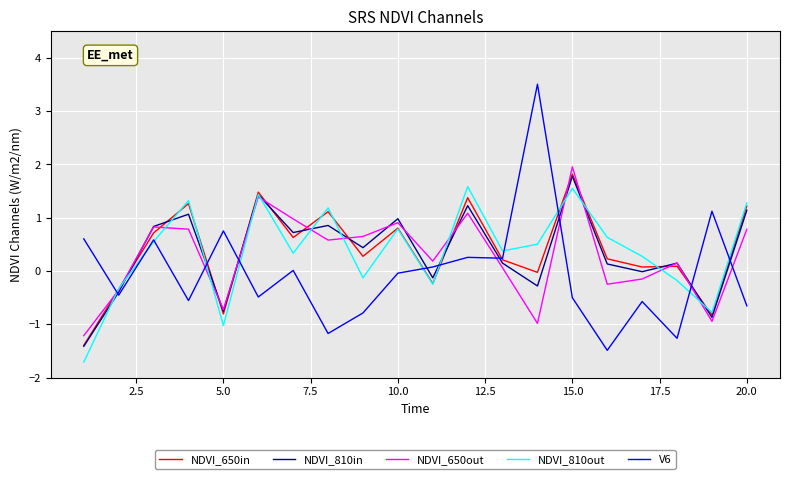

How many values in NDVI_650out are below zero?

7